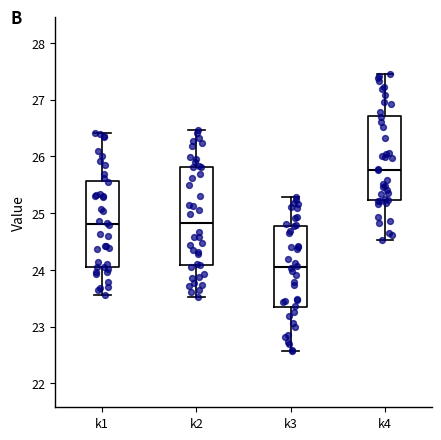

Reading left to right, read every box against the y-axis: the position of its median line, the range the box covers, and the ends of its whiskers. The values are not printed on the chart, so give them approximately, as read against the axis.

k1: median 24.8, box 24.0 to 25.6, whiskers 23.6 to 26.4
k2: median 24.8, box 24.1 to 25.8, whiskers 23.5 to 26.5
k3: median 24.0, box 23.3 to 24.8, whiskers 22.6 to 25.3
k4: median 25.8, box 25.2 to 26.7, whiskers 24.5 to 27.5